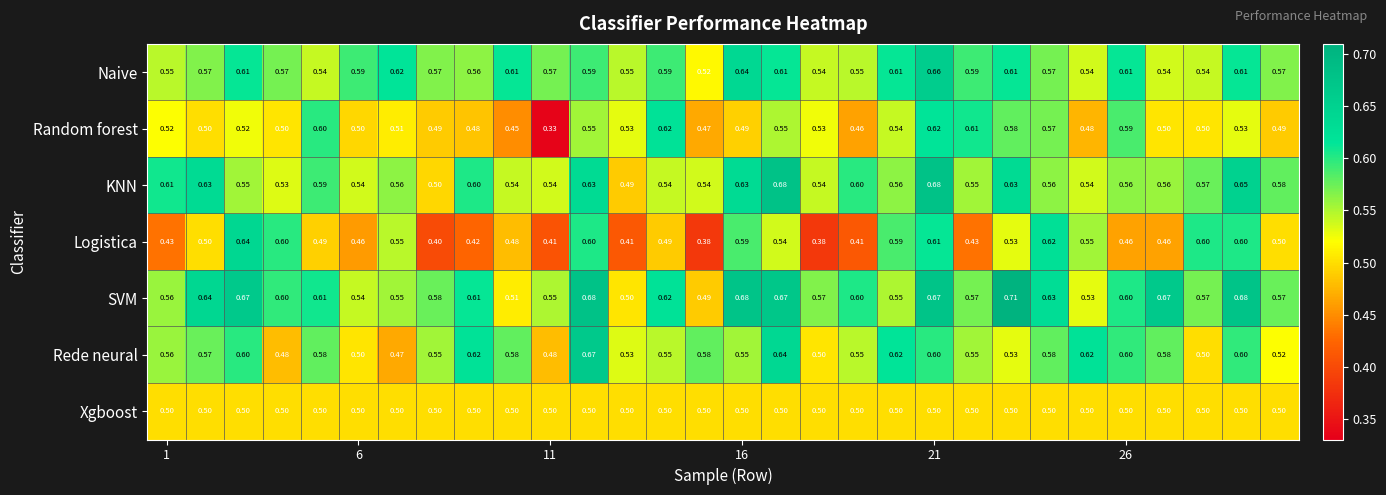

Which series has the widest spread of values?

Random forest